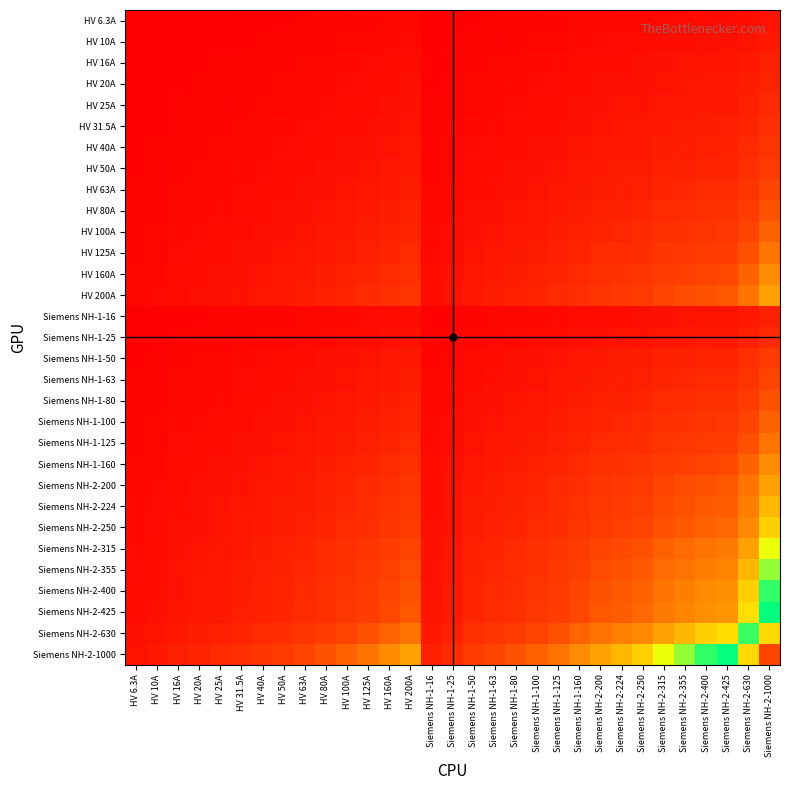

List the series in order of their peak value, highest first.

Siemens NH-2-1000, Siemens NH-2-630, Siemens NH-2-425, Siemens NH-2-400, Siemens NH-2-355, Siemens NH-2-315, Siemens NH-2-250, Siemens NH-2-224, HV 200A, Siemens NH-2-200, HV 160A, Siemens NH-1-160, HV 125A, Siemens NH-1-125, HV 100A, Siemens NH-1-100, HV 80A, Siemens NH-1-80, HV 63A, Siemens NH-1-63, HV 50A, Siemens NH-1-50, HV 40A, HV 31.5A, HV 25A, Siemens NH-1-25, HV 20A, HV 16A, Siemens NH-1-16, HV 10A, HV 6.3A